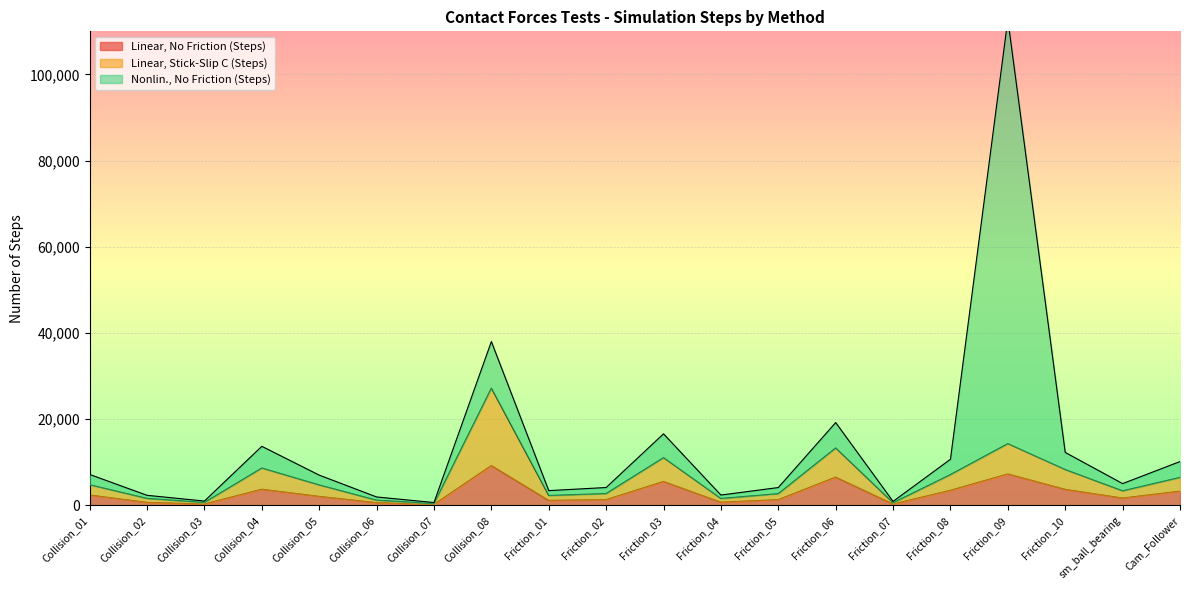

What is the value of the Linear, Stick-Slip C (Steps) point at the 12th from the left?

1581